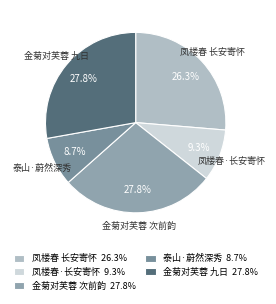

Combined, do 金菊对芙蓉 次前韵 and 金菊对芙蓉 九日 account for over 50%?

Yes